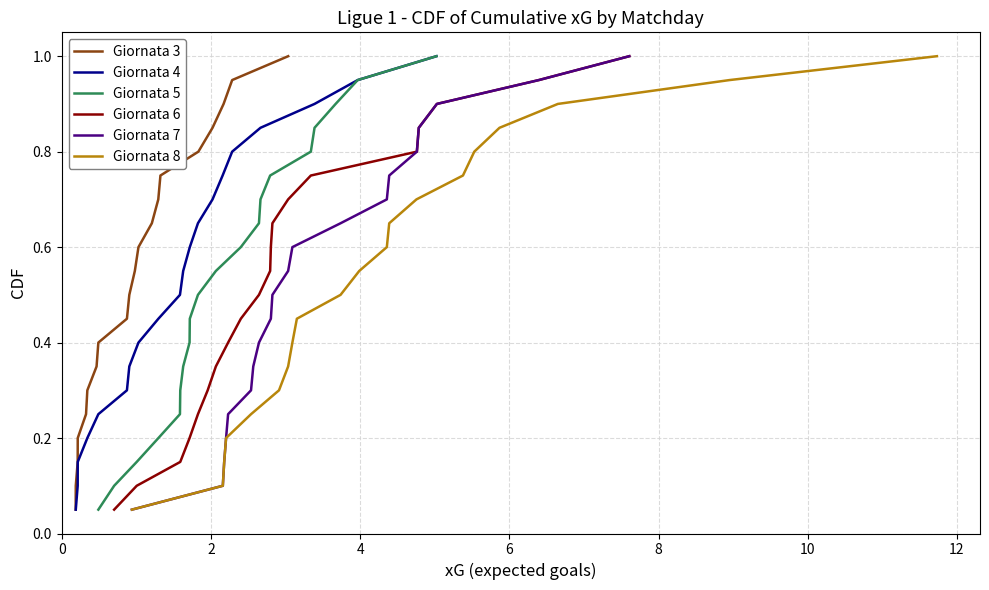

Which series has the largest total across all categories?

Giornata 3